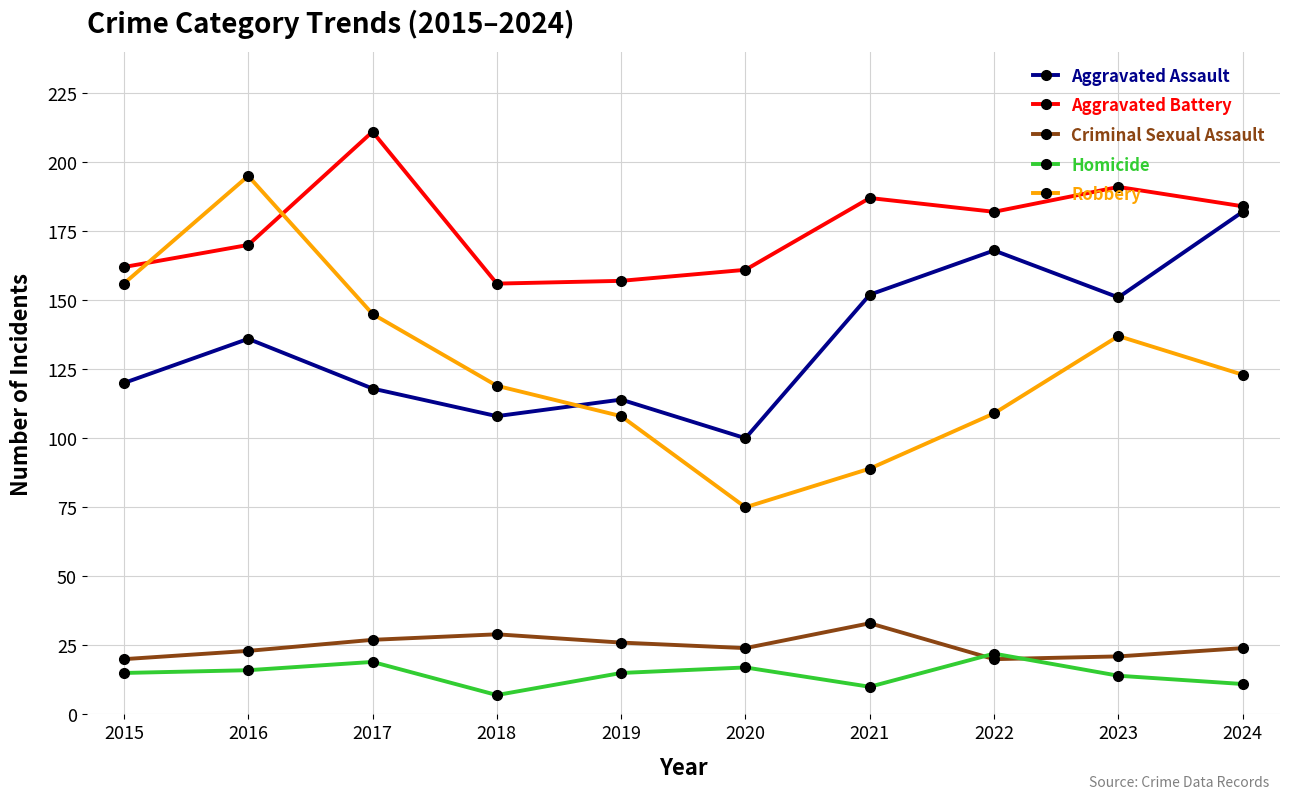

What is the maximum value for Homicide?

22